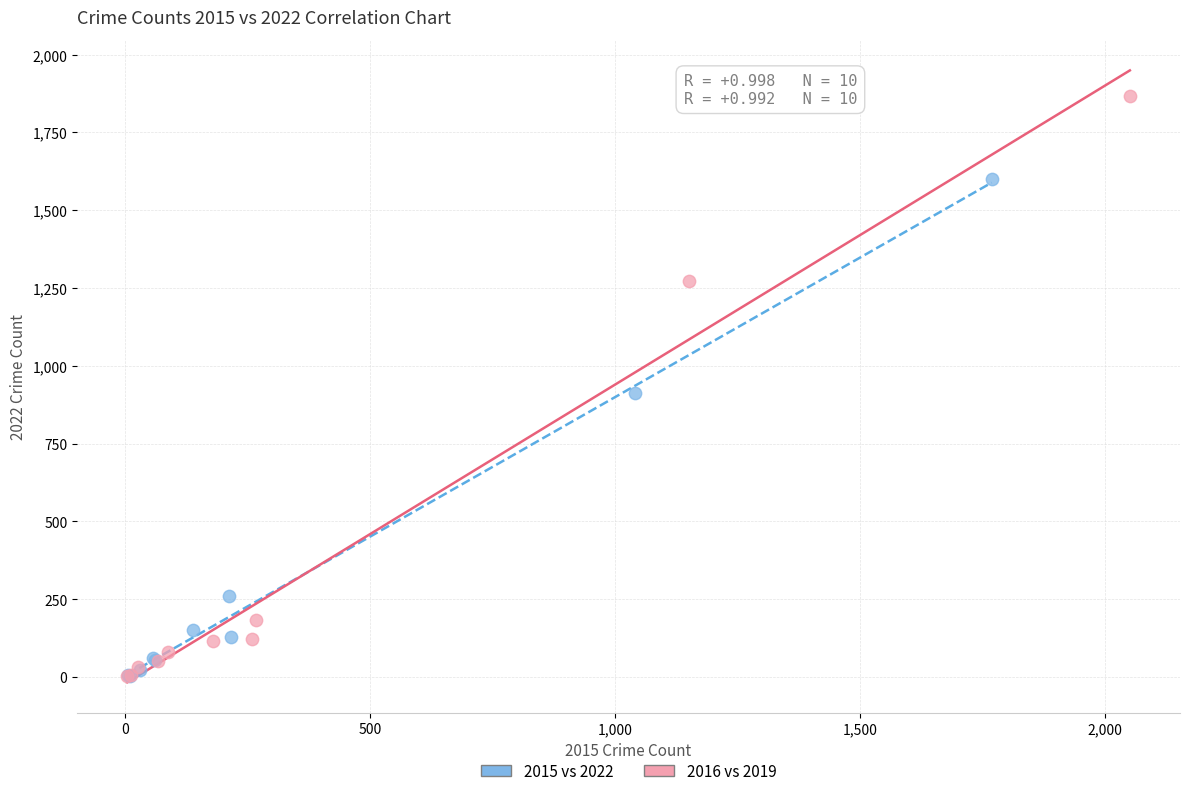

Which series has the widest spread of Y values?

2016 vs 2019